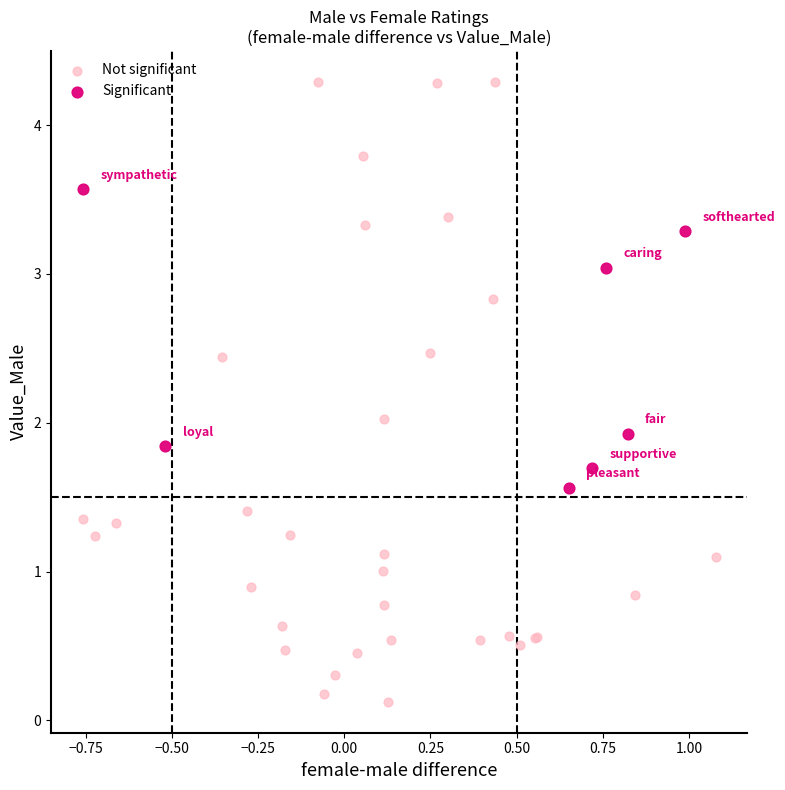

Which series reaches the maximum Y coordinate?

Not significant